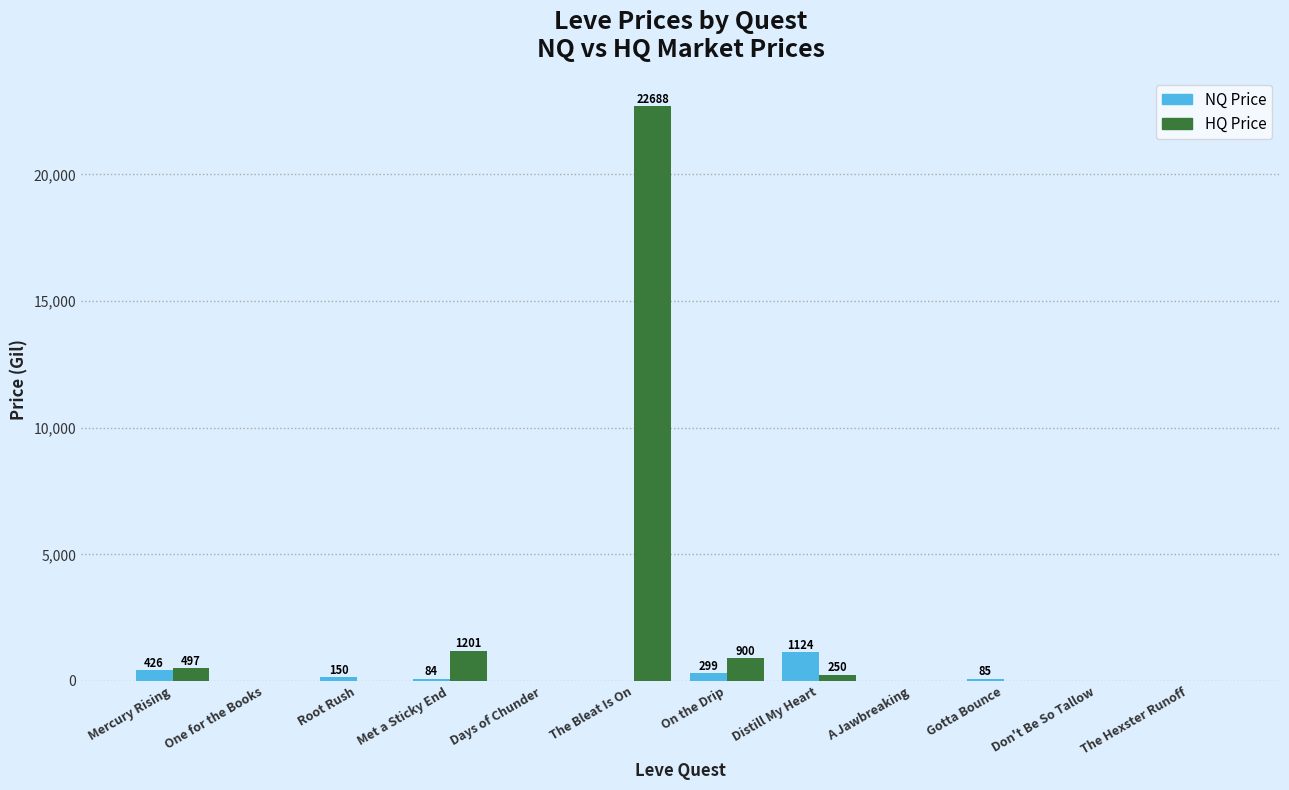

At which label does NQ Price reach its peak?

Distill My Heart